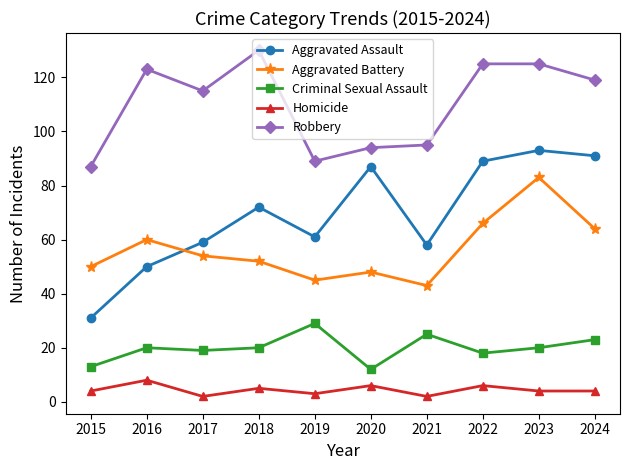

What value does the Criminal Sexual Assault series have at 2020, to the nearest 5?

10